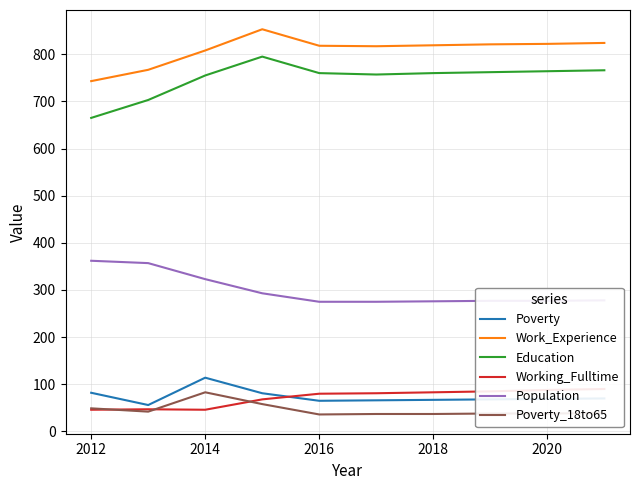

Which series has the largest total across all categories?

Work_Experience